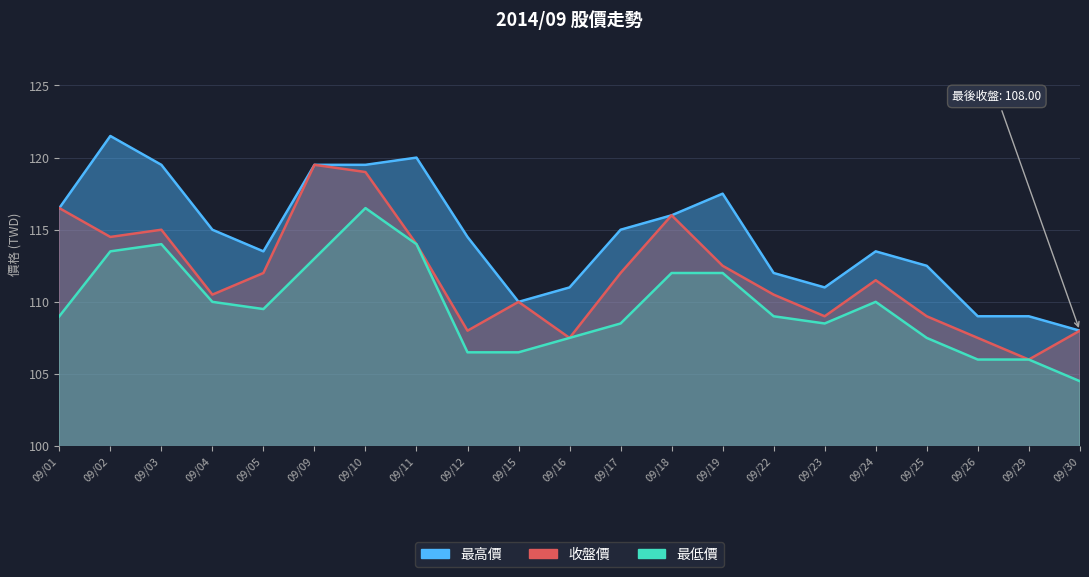

True or false: 最高價 has a value of 116.0 at 09/18.

True